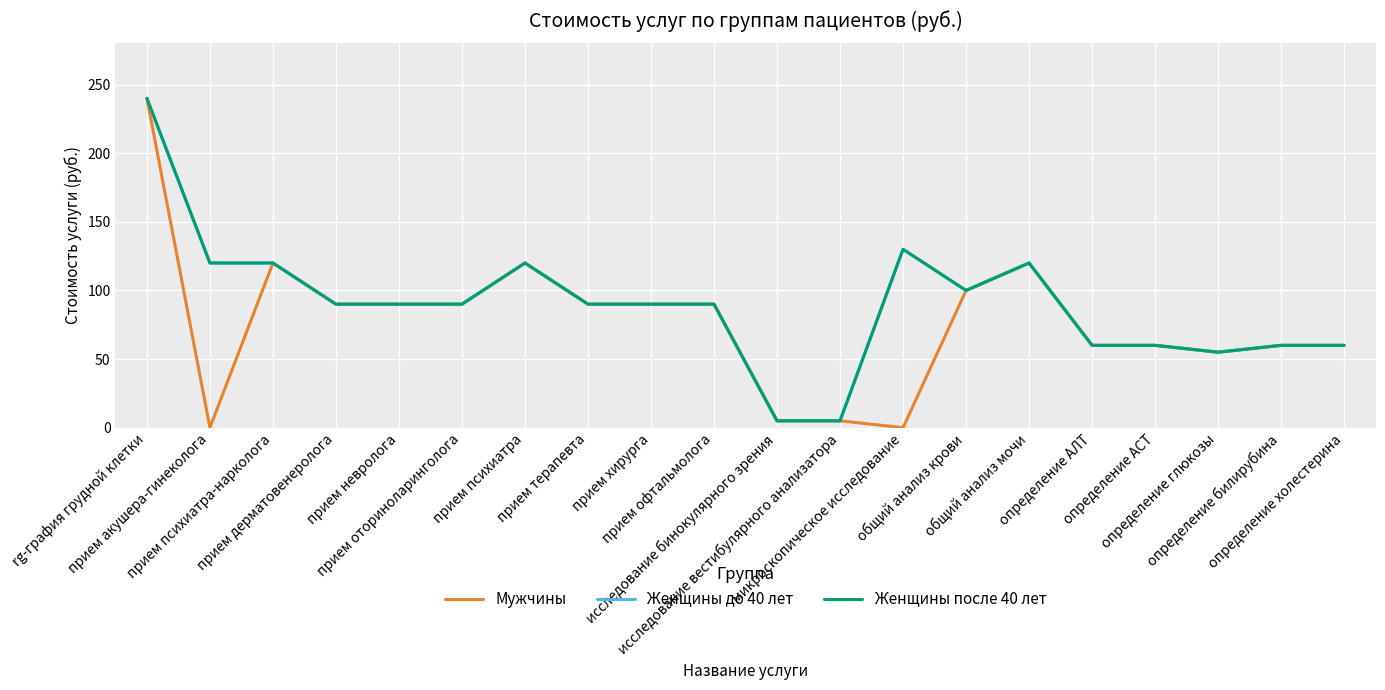

Which series changed the most between исследование бинокулярного зрения and исследование вестибулярного анализатора?

Мужчины